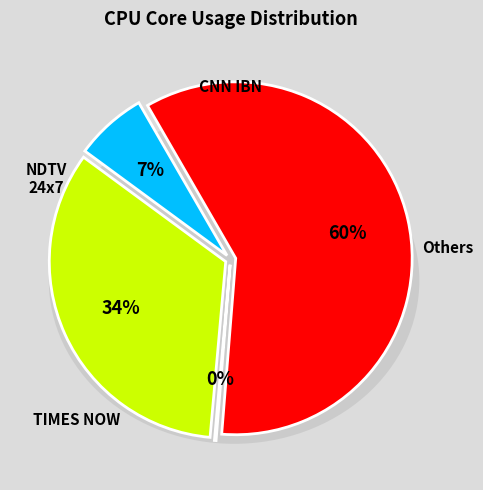

How much of the chart is everything except 27?

100.0%